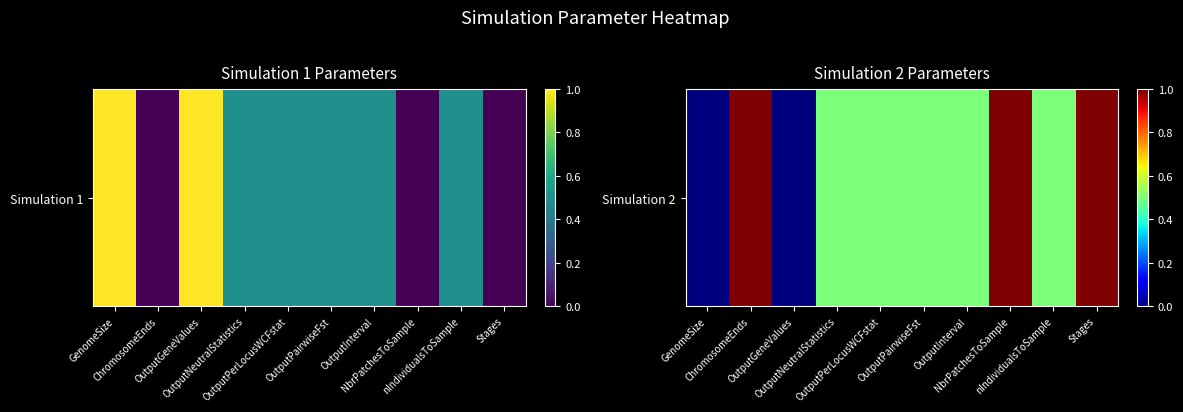

What is the greatest value displayed?

1.0